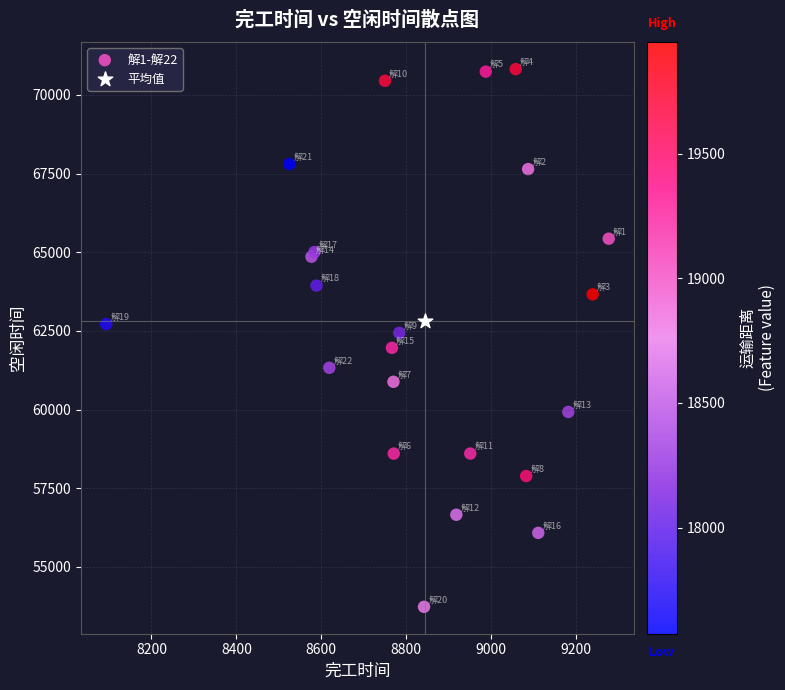

What are all the series names shown in the legend?

解1-解22, 平均值